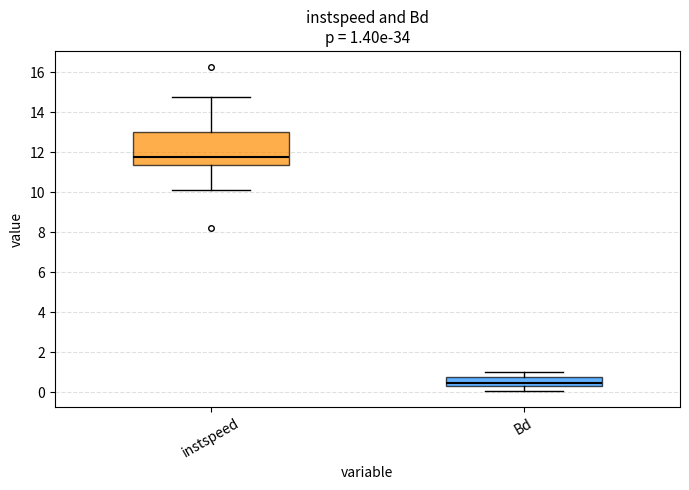

Comparing the boxes themselves (not the whiskers), which one is the tallest?

instspeed